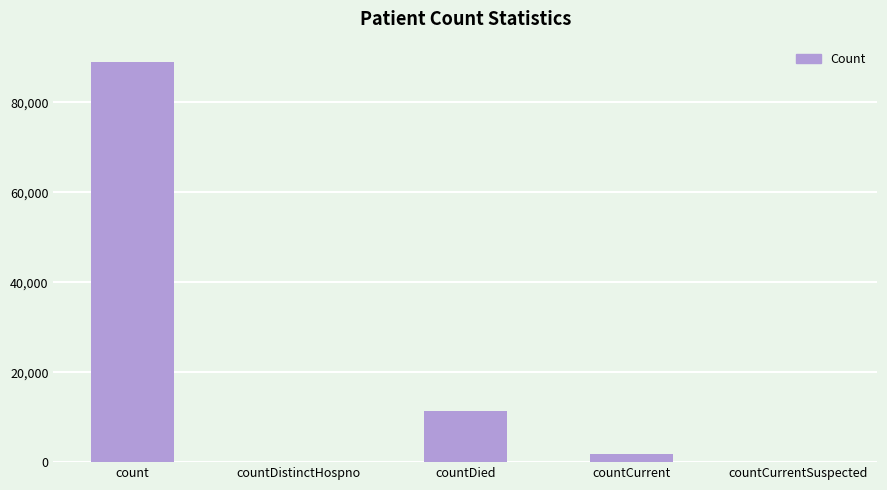

What is the average value?

20422